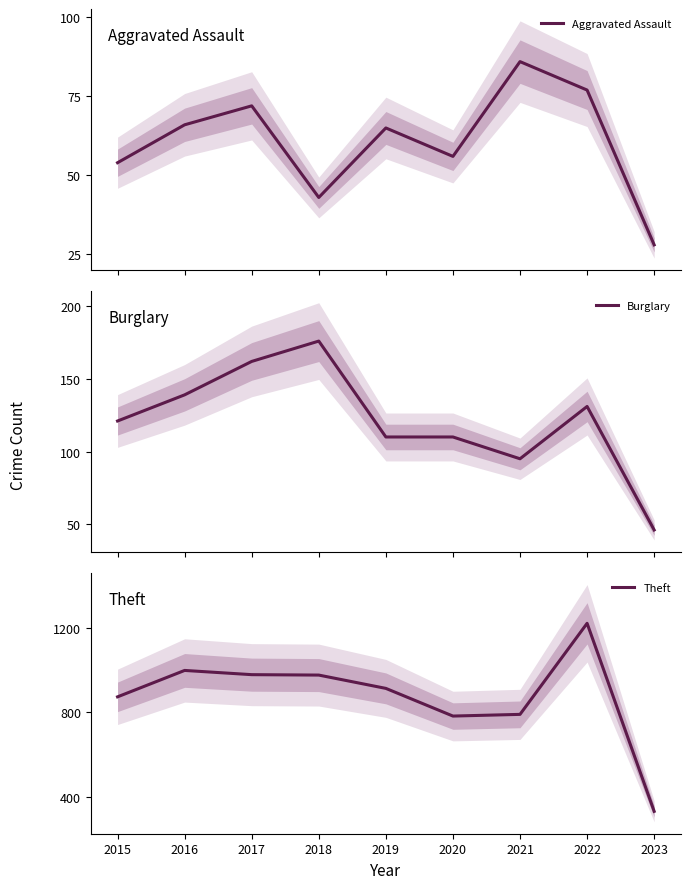

Rank the categories by Burglary value from highest to lowest.

2018, 2017, 2016, 2022, 2015, 2019, 2020, 2021, 2023